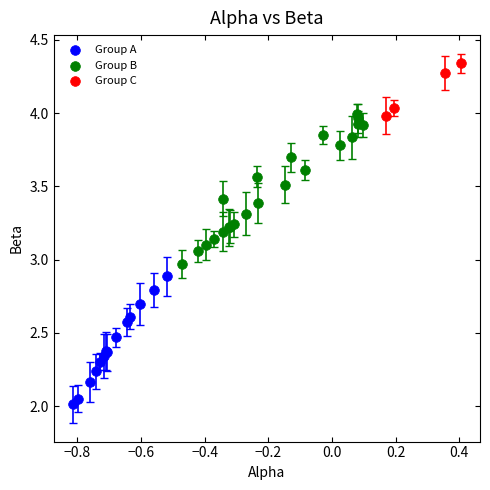

Which series contains the lowest Y value?

Group A